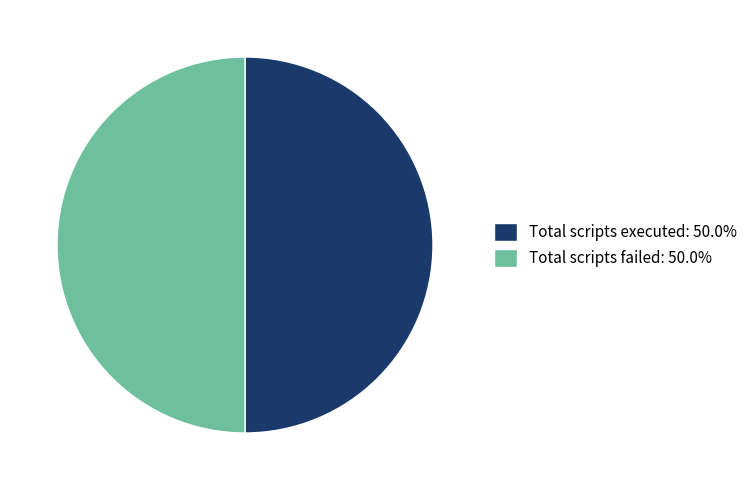

What is the ratio of the value at Total scripts failed: 50.0% to the value at Total scripts executed: 50.0%?

1.0